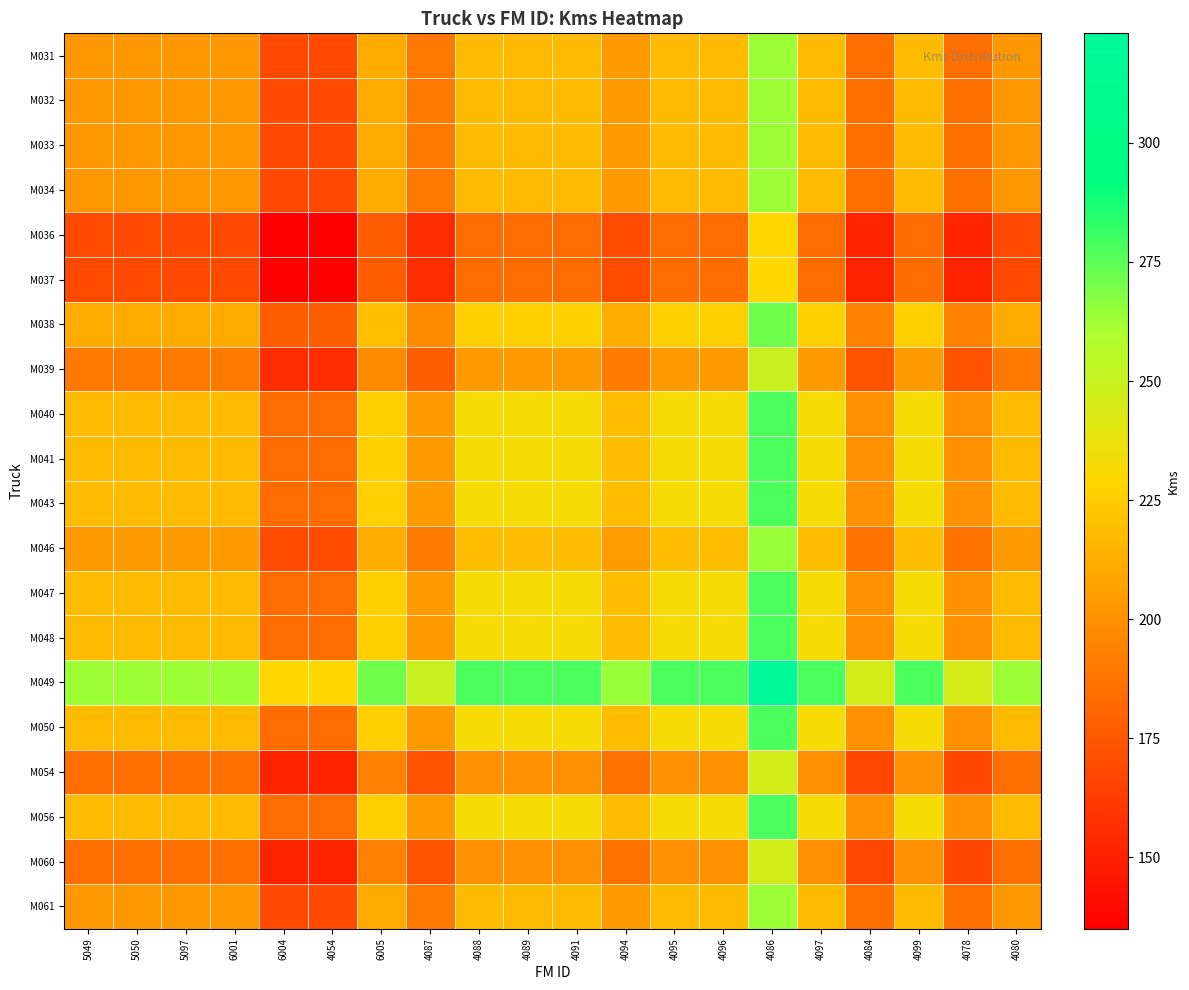

How many data points does each series have?

20